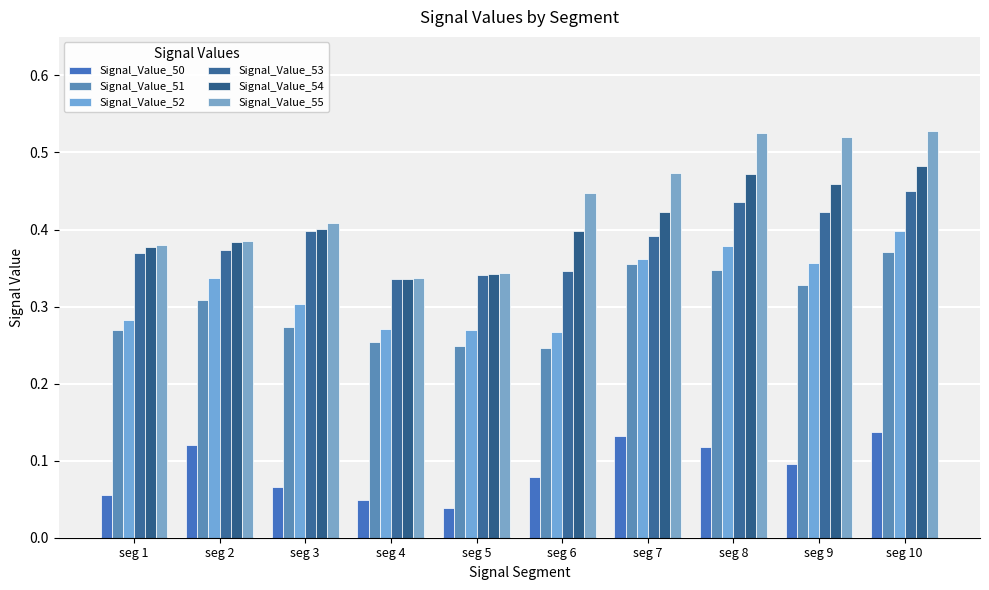

At seg 4, list the series in order from smallest to largest.

Signal_Value_50, Signal_Value_51, Signal_Value_52, Signal_Value_53, Signal_Value_54, Signal_Value_55